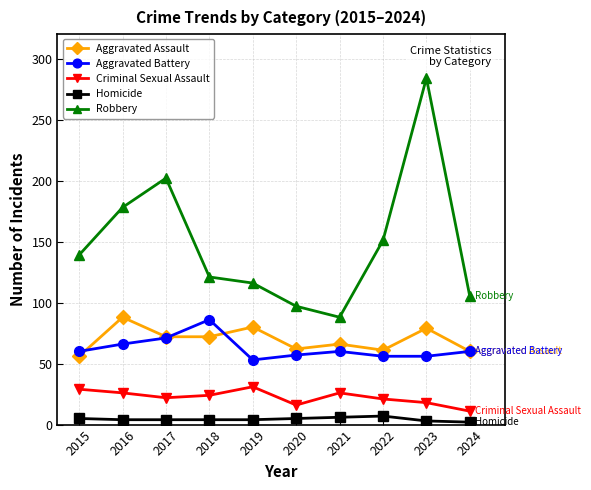

Which label corresponds to the largest value in the chart?

2023